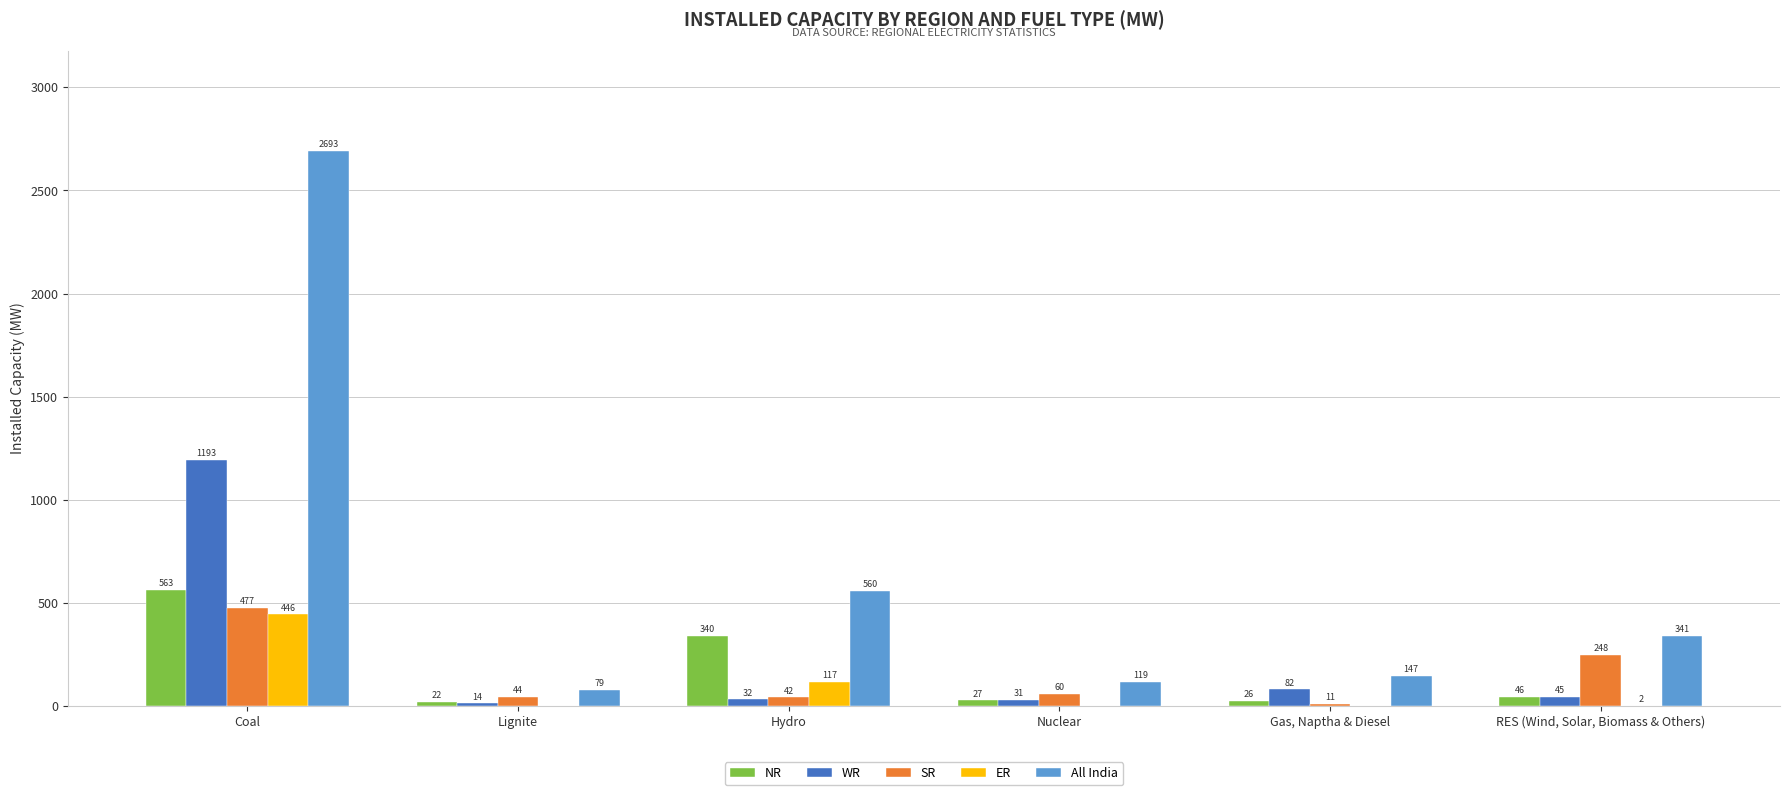

What is the total value across all series at Coal?

5372